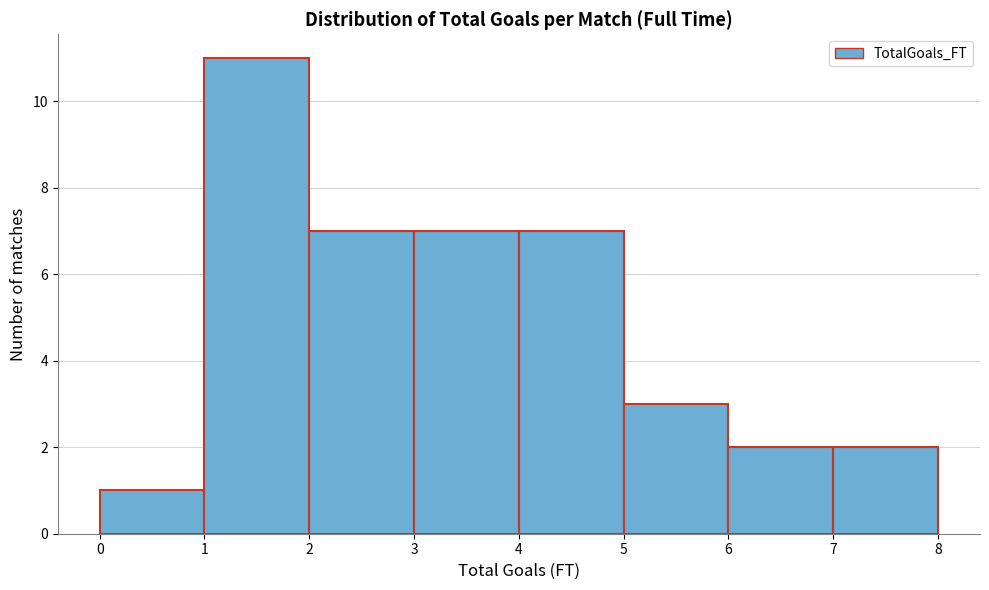

Reading left to right, transcribe this chart: for each bar, give the range it covers on the x-axis and its height. The values are not printed on the chart, so give them approximately, as read against the axis.

0 to 1: 1
1 to 2: 11
2 to 3: 7
3 to 4: 7
4 to 5: 7
5 to 6: 3
6 to 7: 2
7 to 8: 2